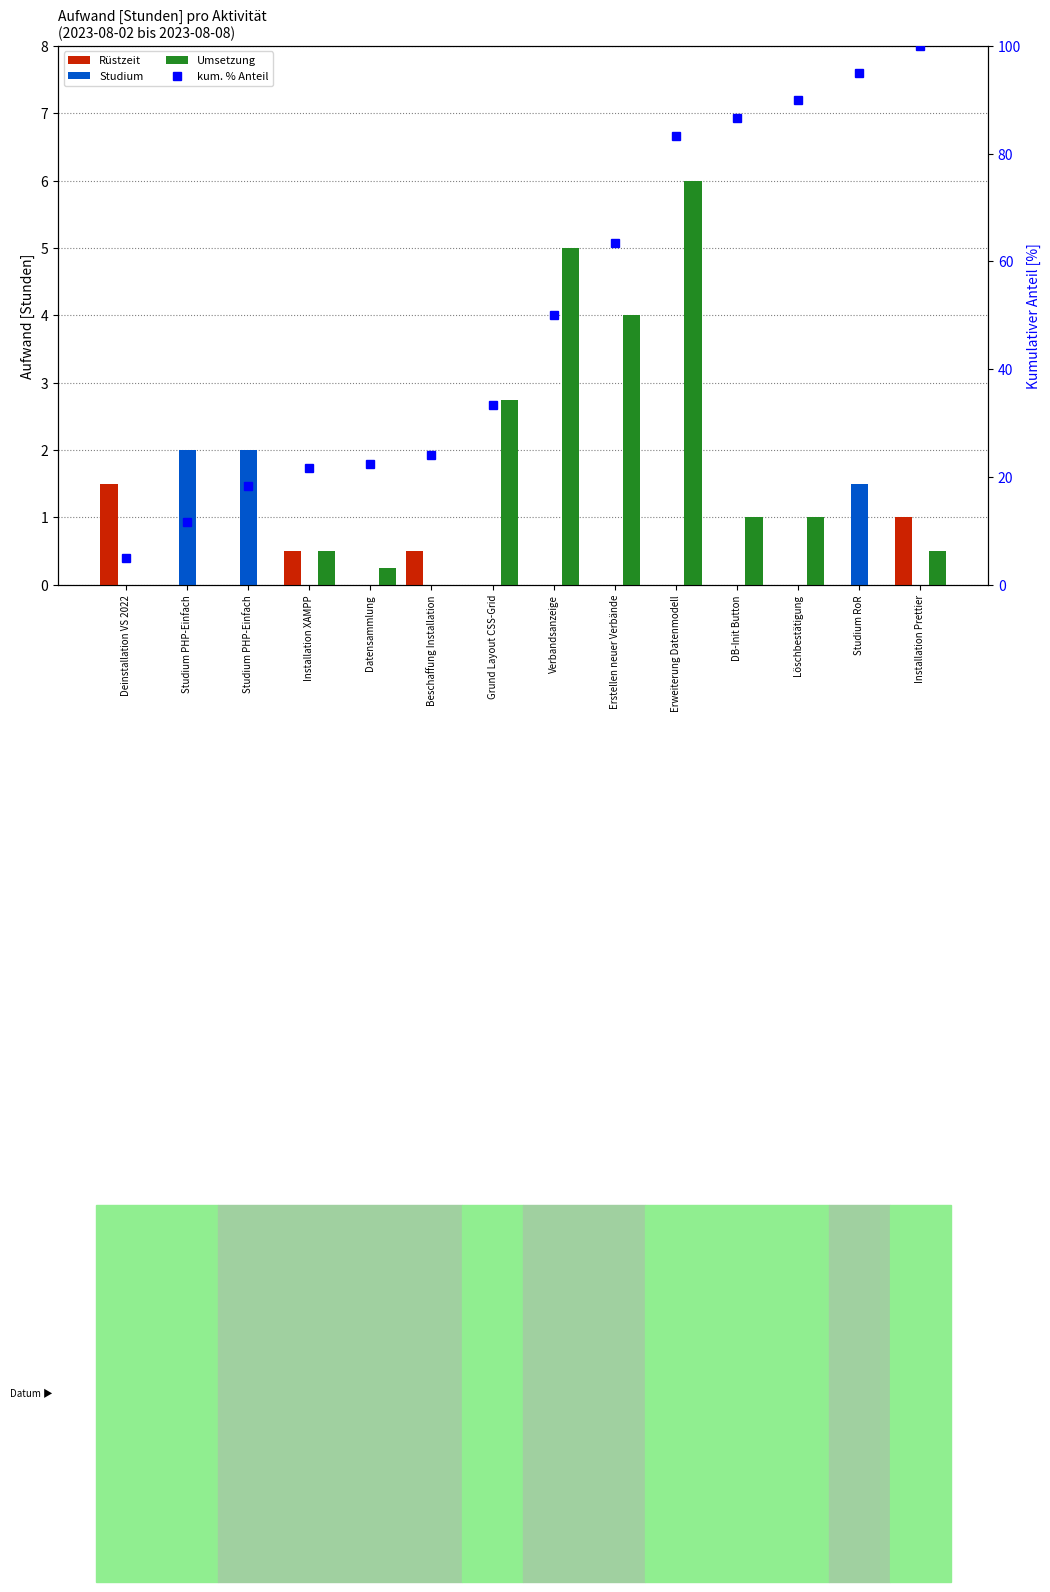

Which series changed the most between Studium PHP-Einfach and DB-Init Button?

kum. % Anteil